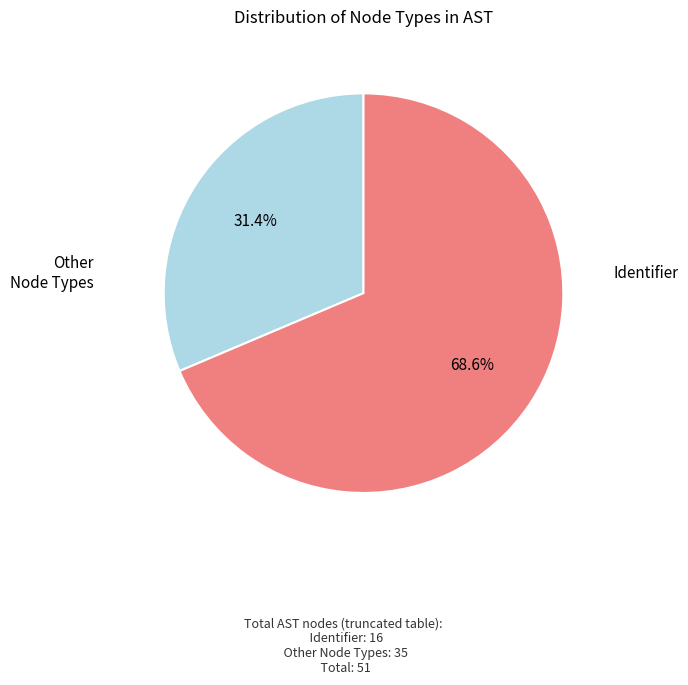

How many slices are in this pie chart?

2